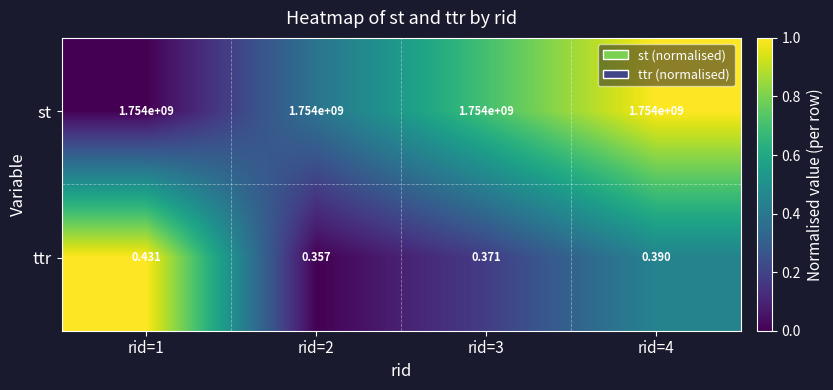

Which series has the widest spread of values?

ttr